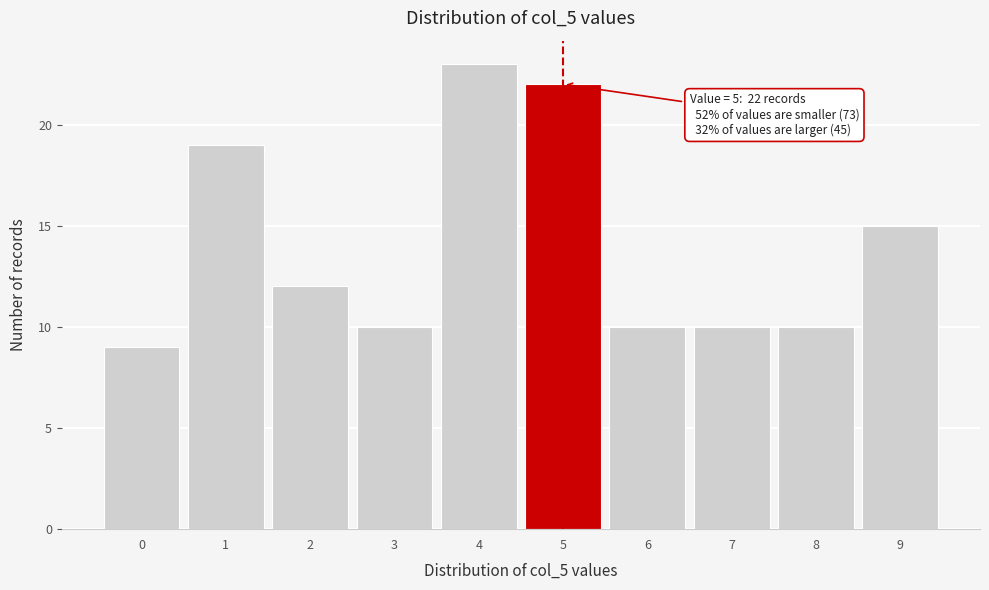

Which range on the x-axis has the tallest bar?

3.5 to 4.5